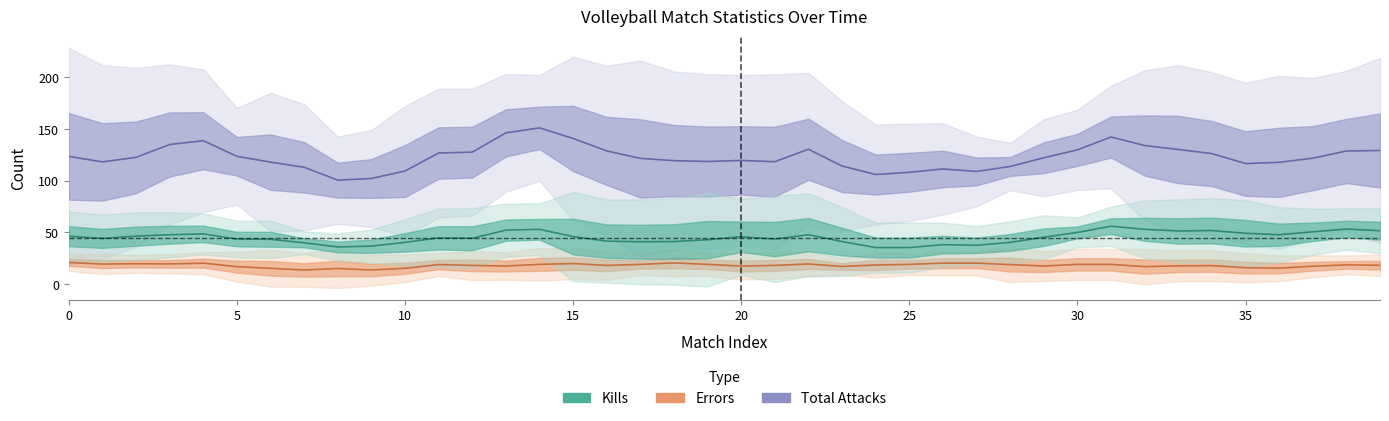

Does the chart have visible grid lines?

No